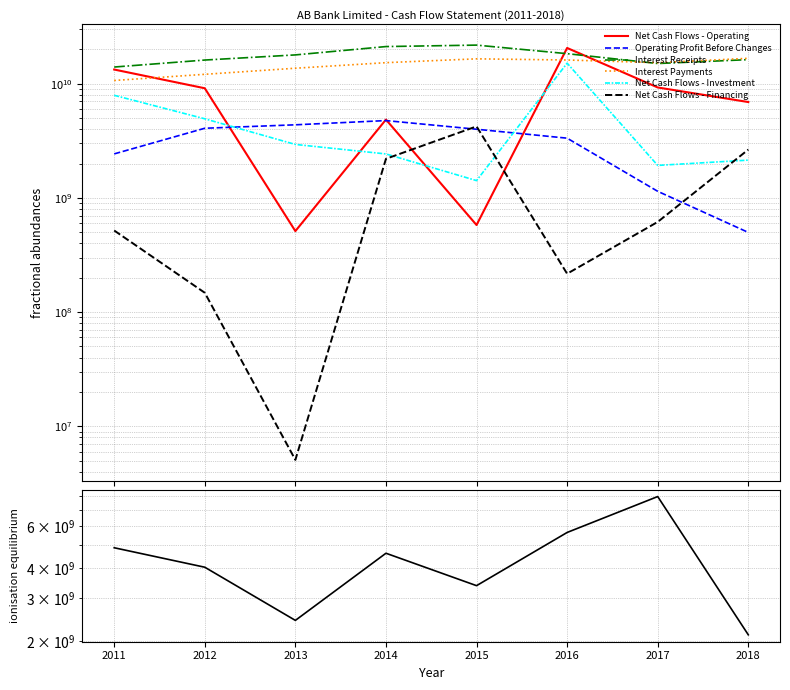

What is the difference between the Operating Profit Before Changes values at 2016 and 2017?

2191995121